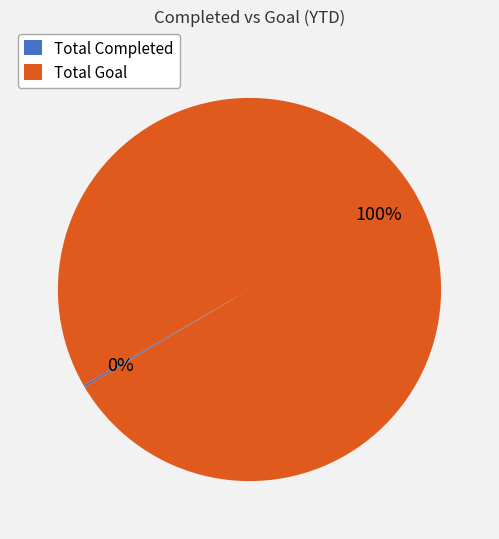

What is the largest slice in the pie chart?

Total Goal